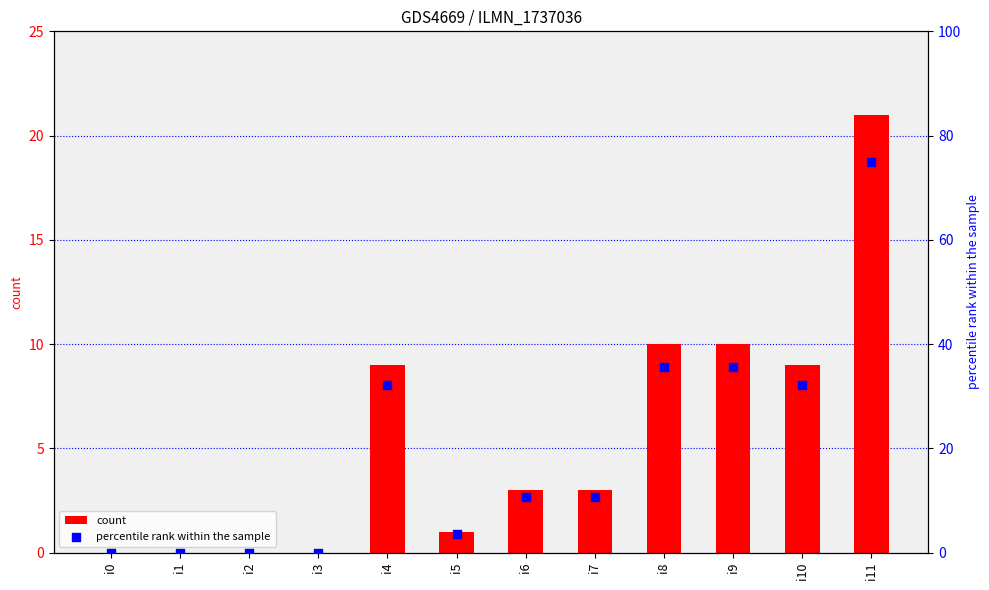

Which series has the largest total across all categories?

percentile rank within the sample